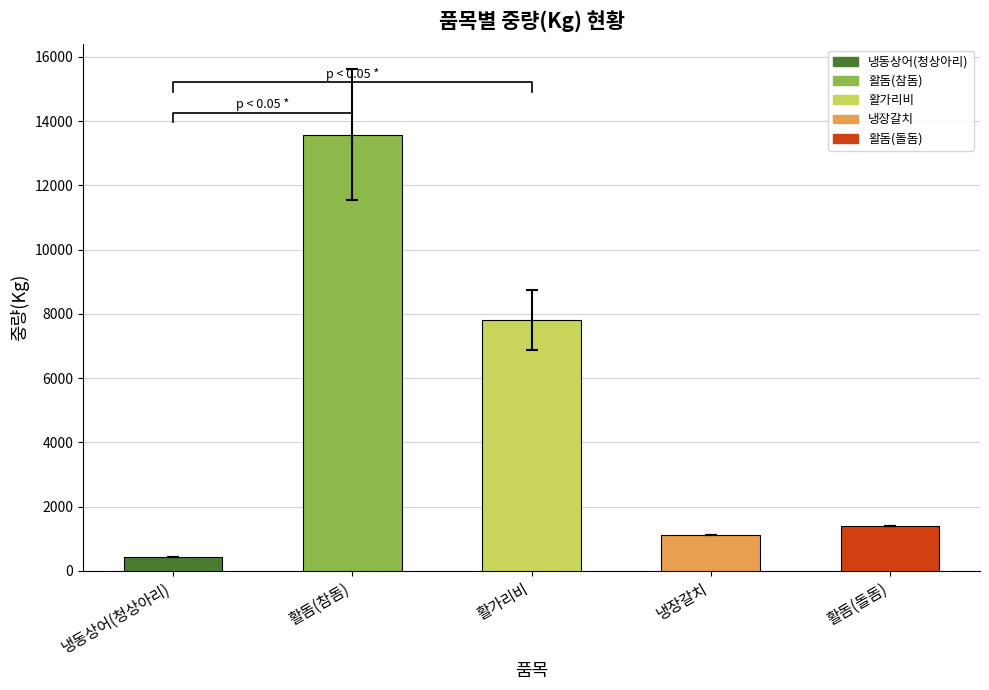

What is the value of the 1st bar from the left?

441.0